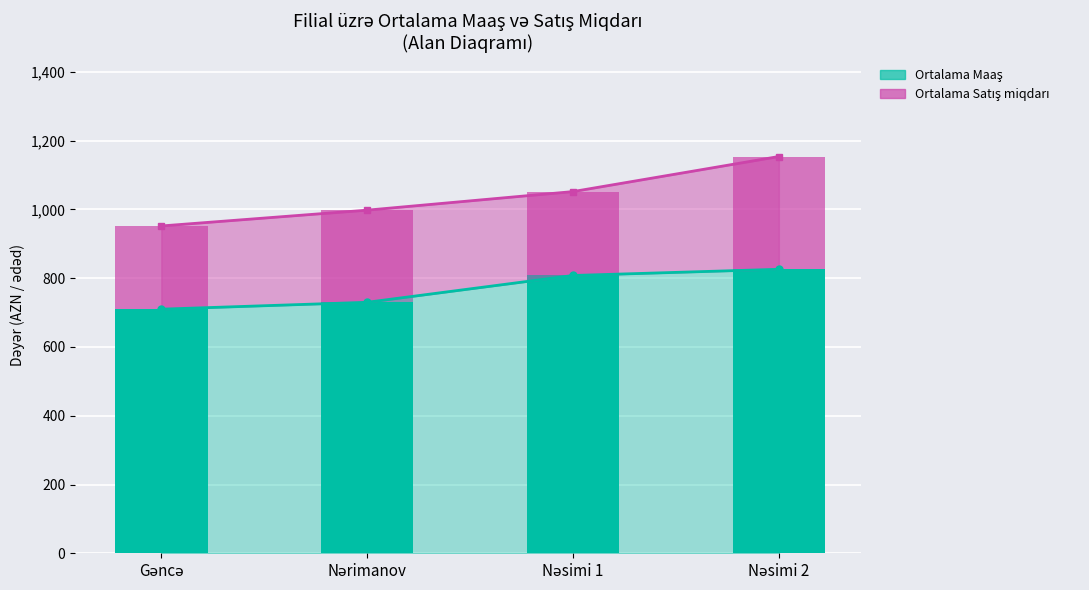

At how many categories does at least one series exceed 285?

4